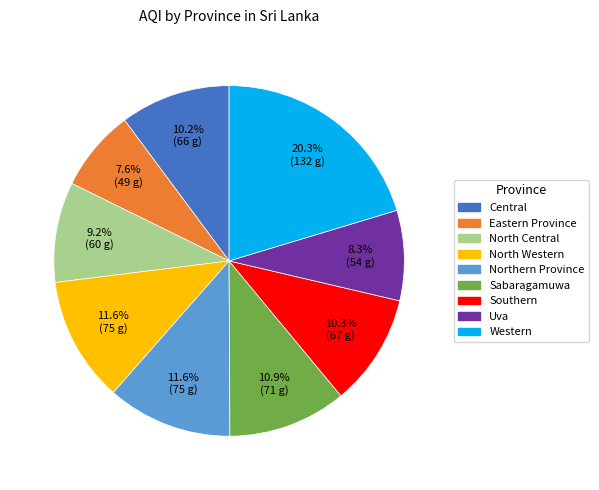

To the nearest percent, what is the difference between the largest and smallest slice percentages?

13%